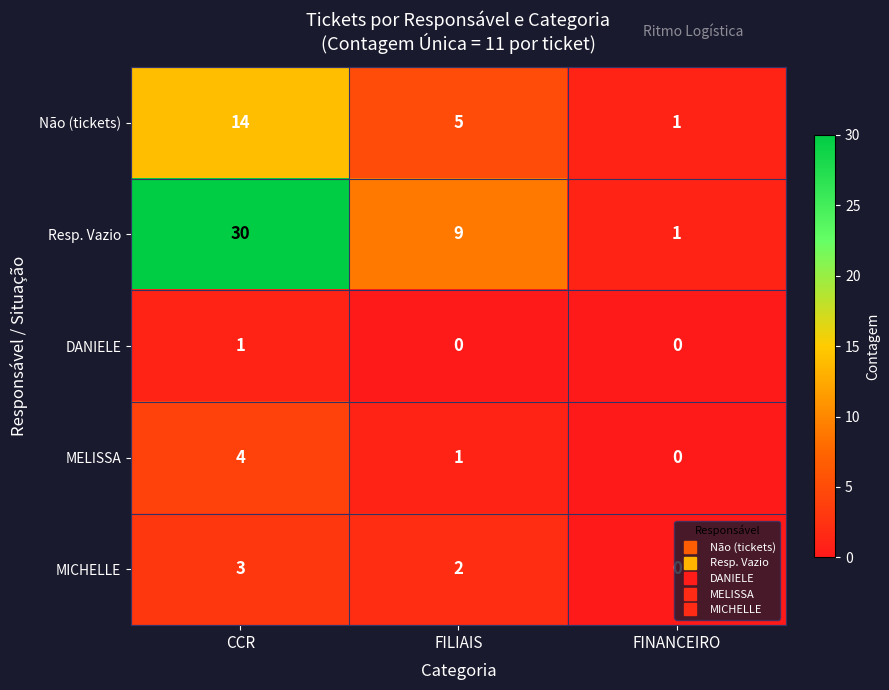

Which series has the widest spread of values?

Resp. Vazio